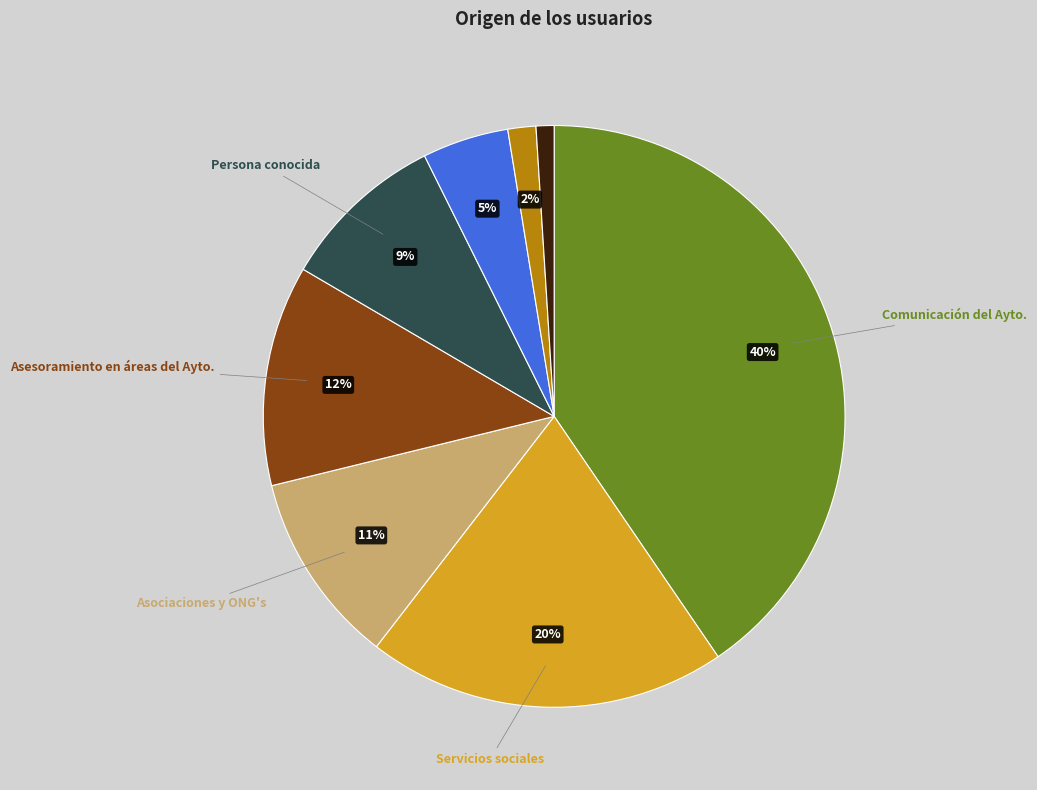

To the nearest percent, what is the average slice percentage?

12%